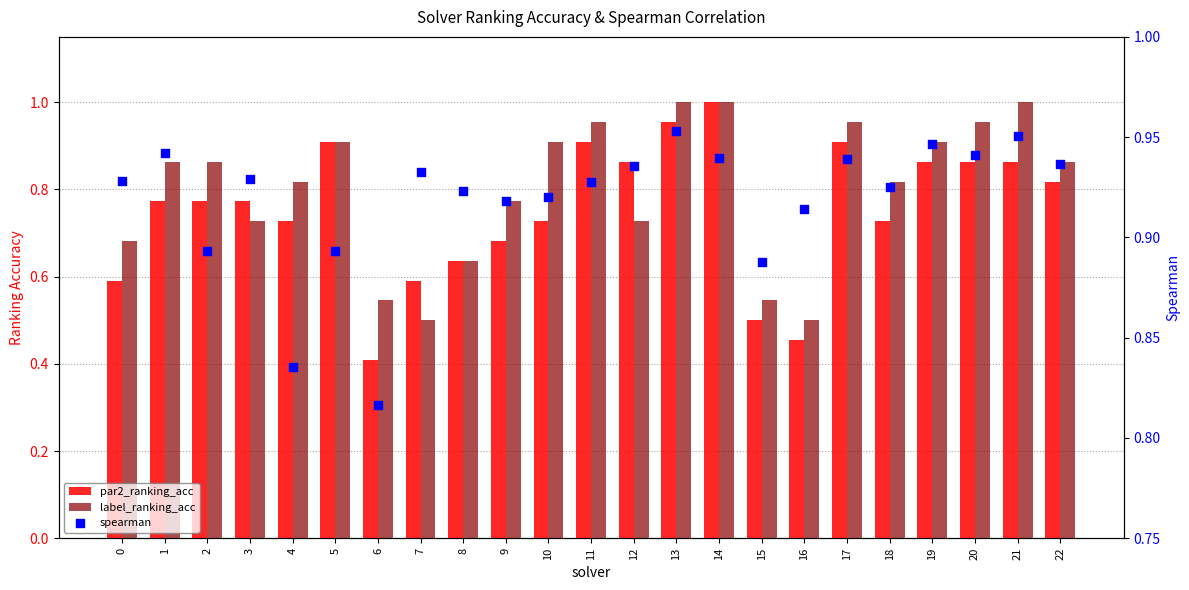

Which series reaches the minimum Y coordinate?

par2_ranking_acc